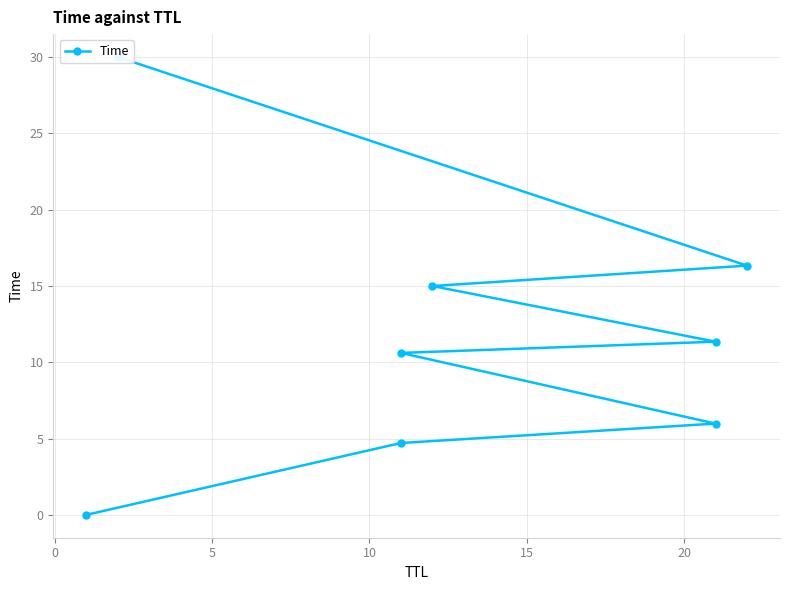

What is the maximum value shown in the chart?

30.0